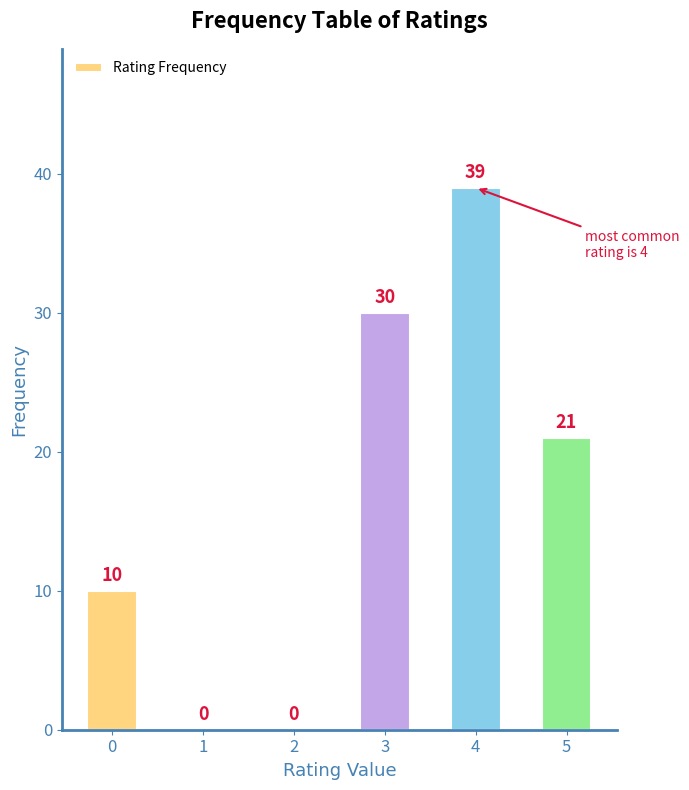

At which label is the value closest to 19?

5